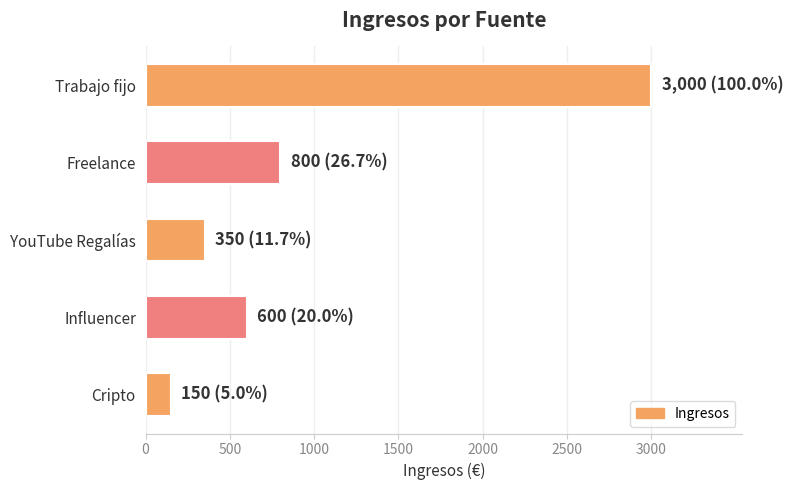

Between YouTube Regalías and Influencer, which is larger?

Influencer